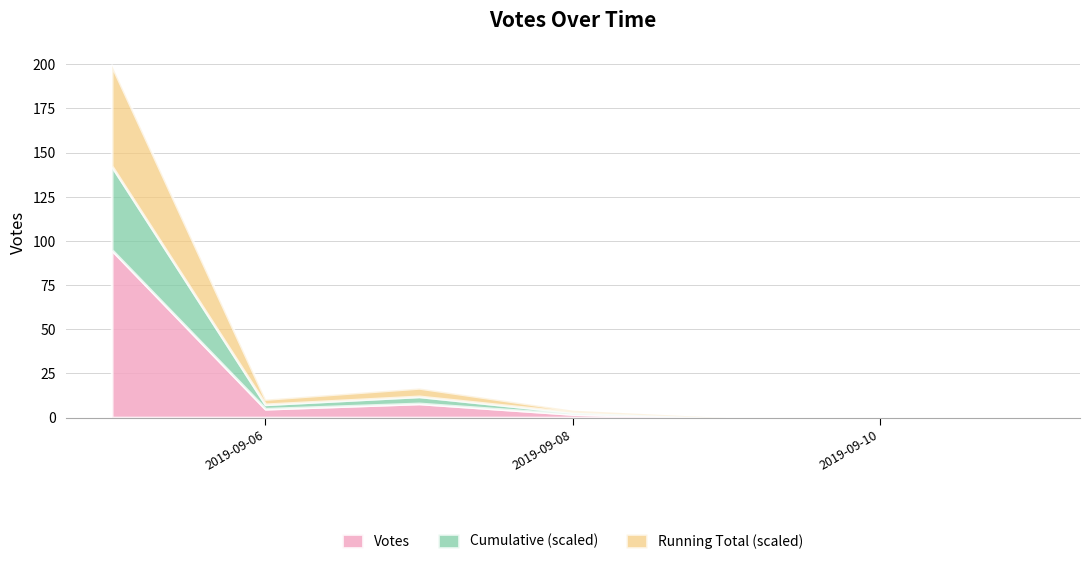

What is the label of the 10th point from the right?

2019-09-07 18:12